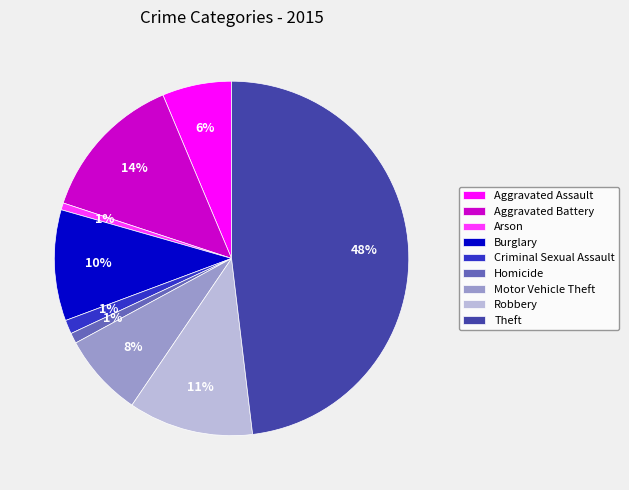

Which has a higher value, Robbery or Burglary?

Robbery